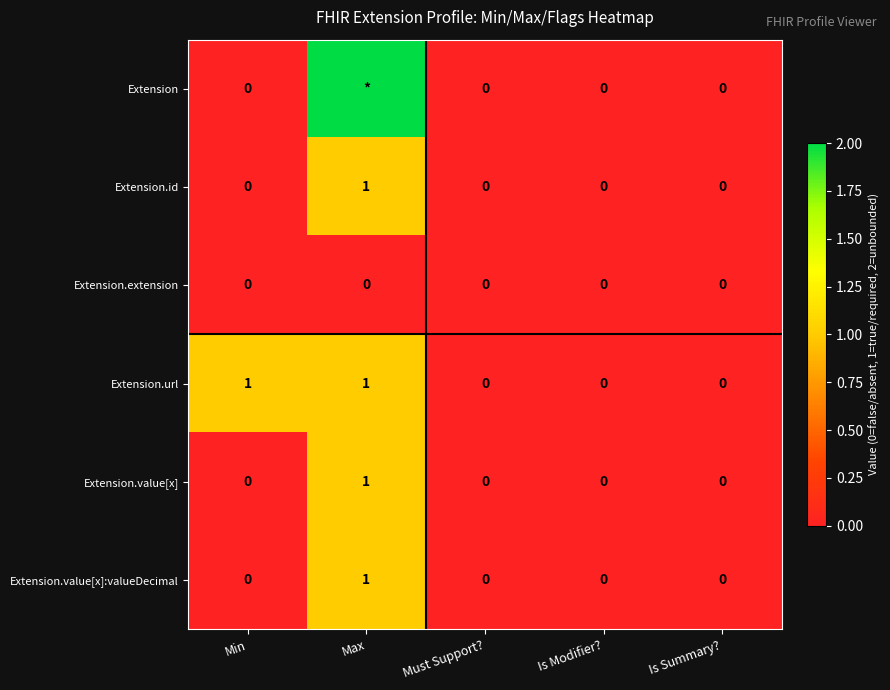

What is the difference between the highest and lowest values at Max?

2